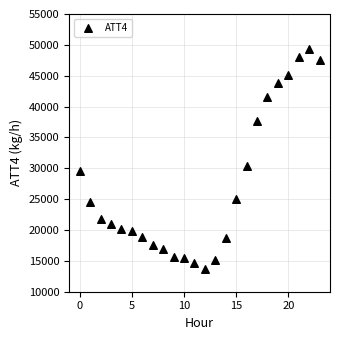

What is the range of Y values (max minus min)?

35600